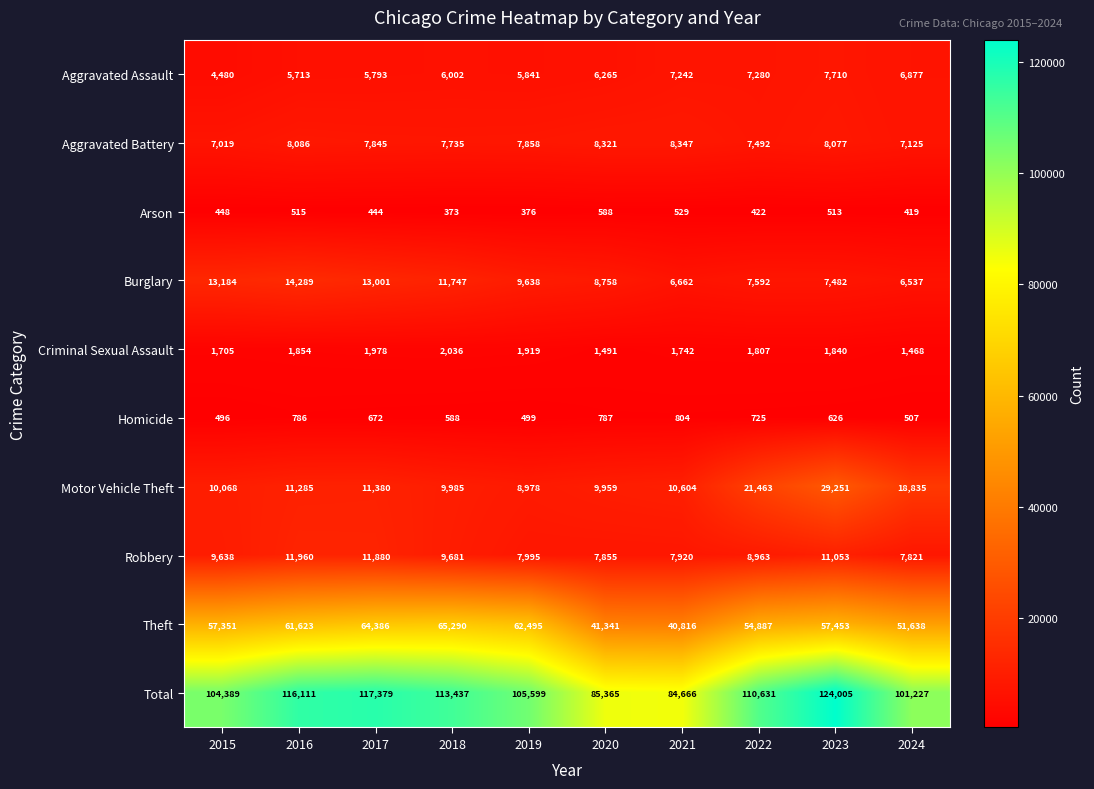

Which series has the largest total across all categories?

Total